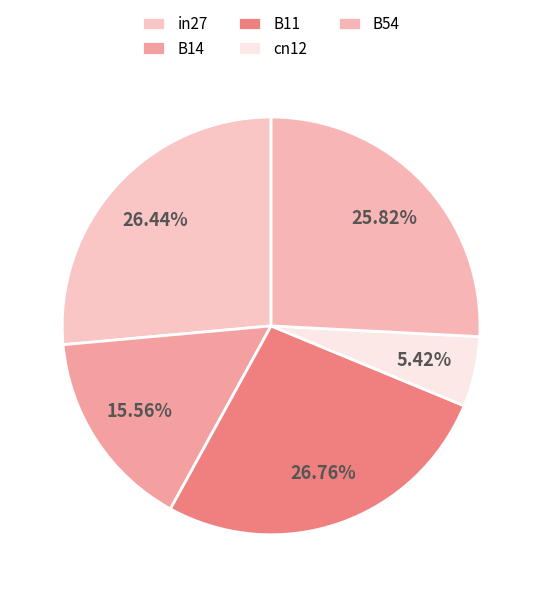

Is it true that B11 is 27% of the pie?

True